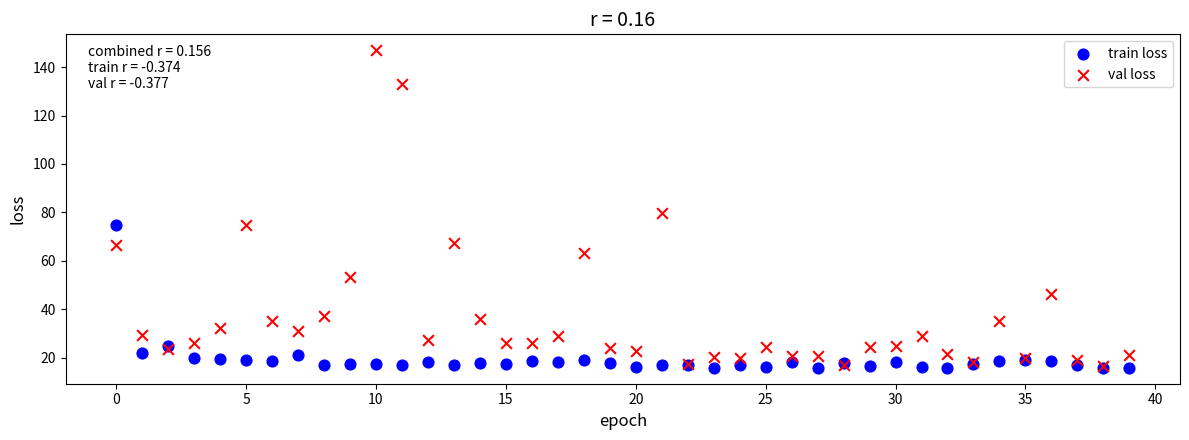

What are all the series names shown in the legend?

train loss, val loss